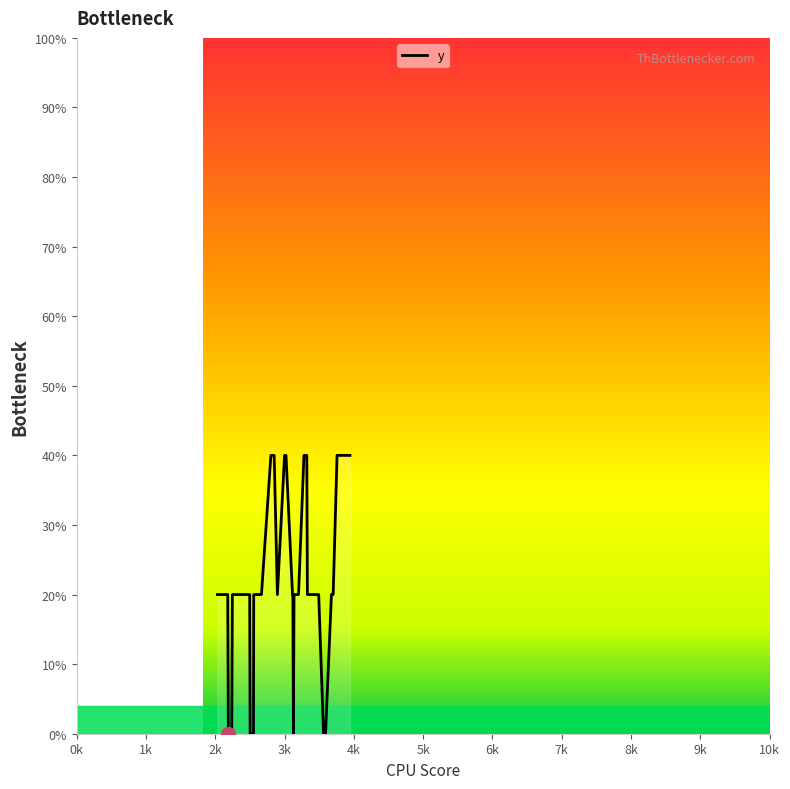

Reading left to right, list all the values displayed in this chart.

20	20	20	0	0	0	20	20	20	20	20	0	0	20	20	20	40	40	20	40	40	20	20	20	0	20	20	20	40	40	20	20	20	0	0	20	20	40	40	40